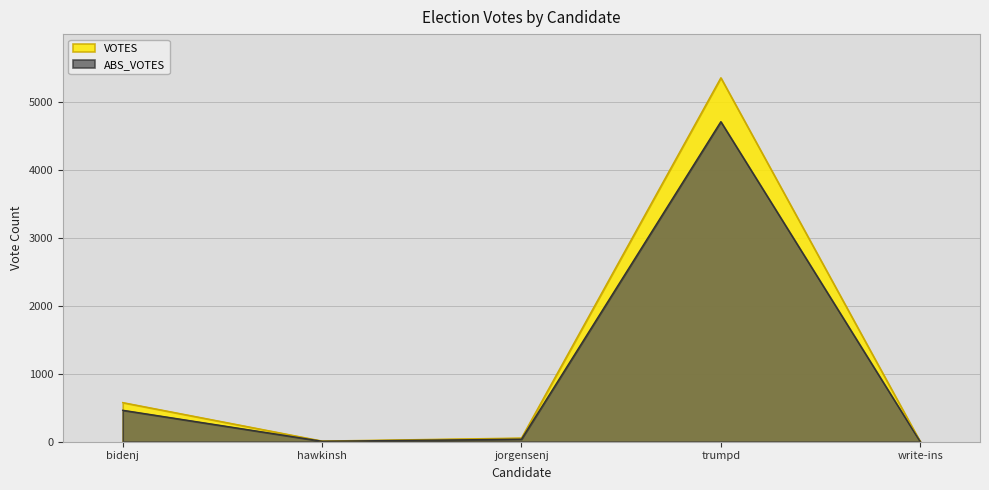

List the labels in order of ABS_VOTES value, largest first.

trumpd, bidenj, jorgensenj, hawkinsh, write-ins